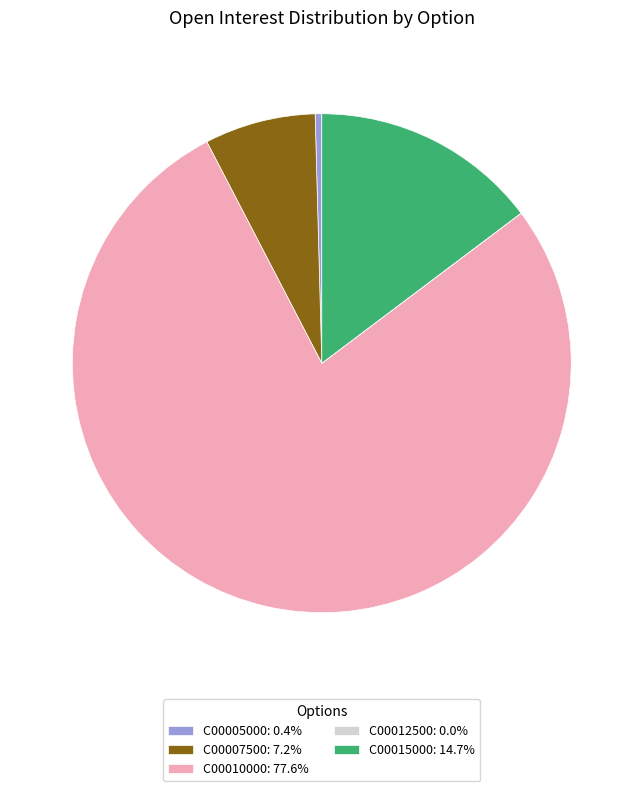

Is C00005000: 0.4% the majority of the pie?

No